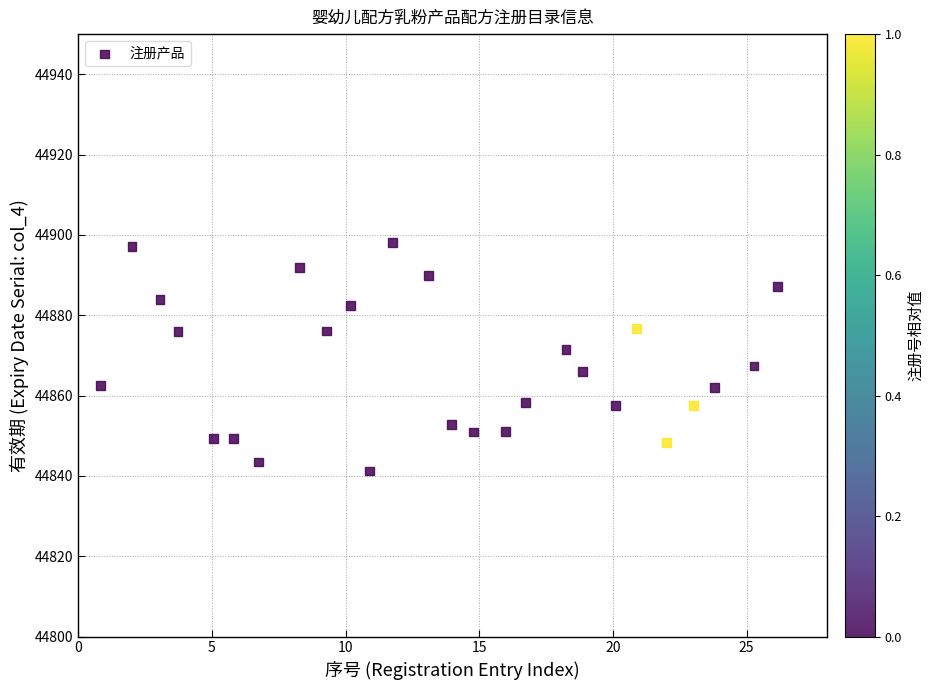

What is the range of X values (max minus min)?

25.3